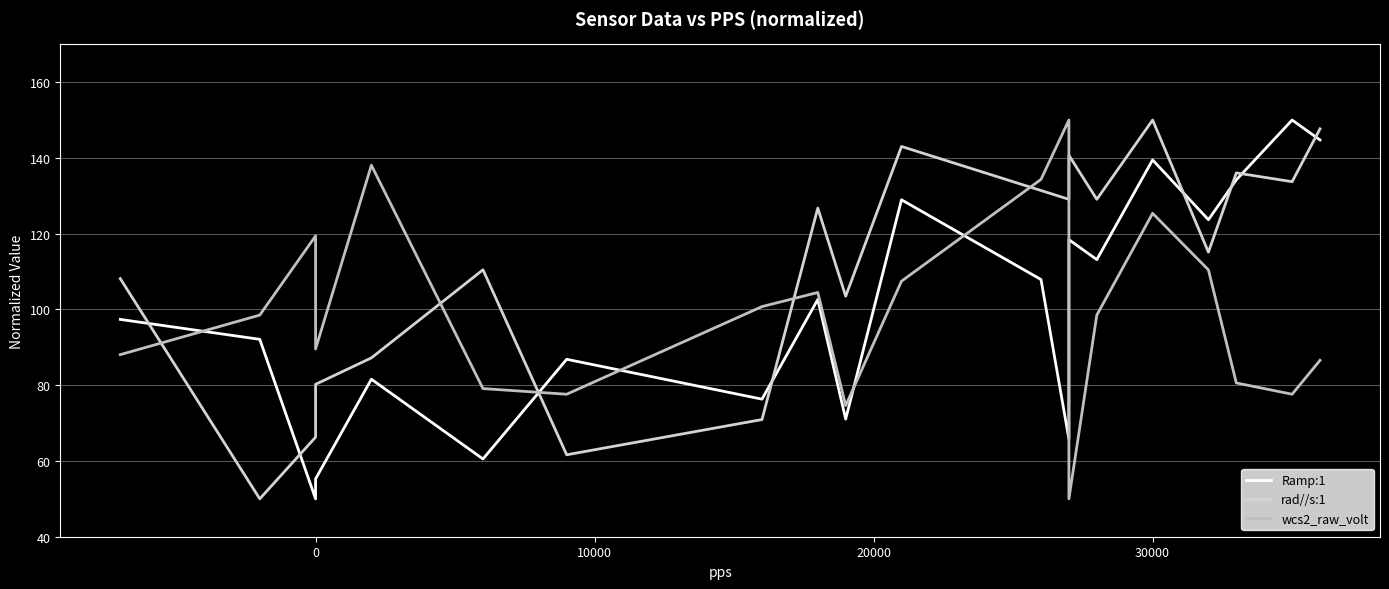

Where is the first local minimum for wcs2_raw_volt?

20000